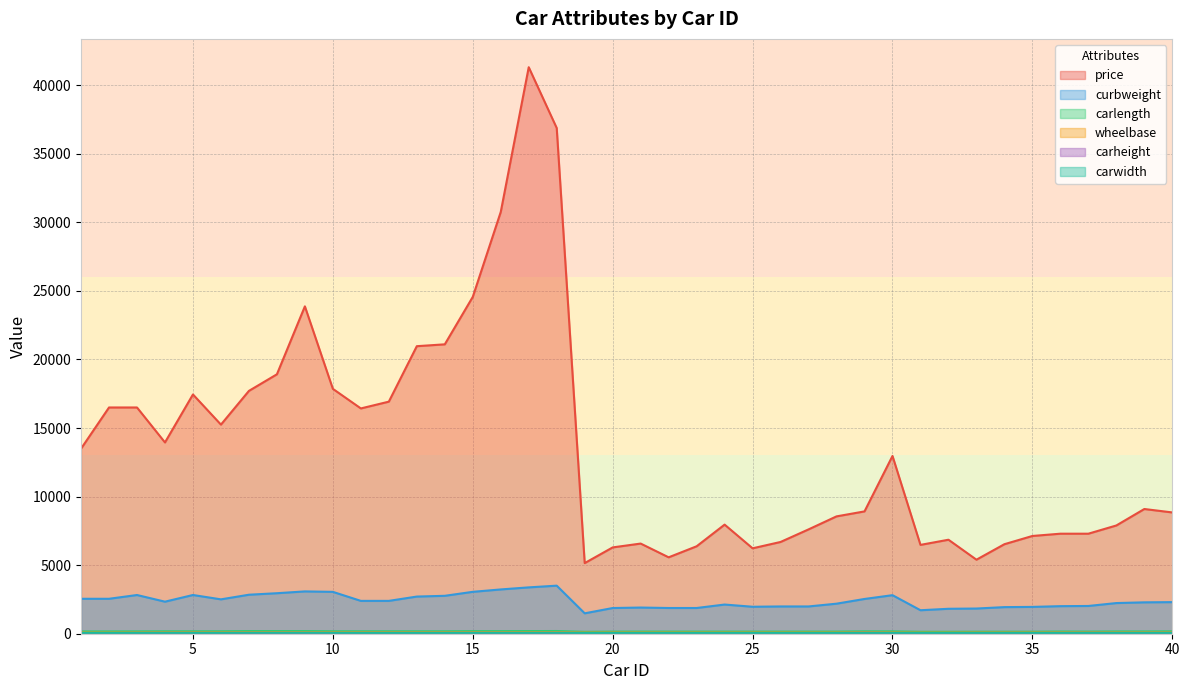

How many lines are shown in the chart?

6